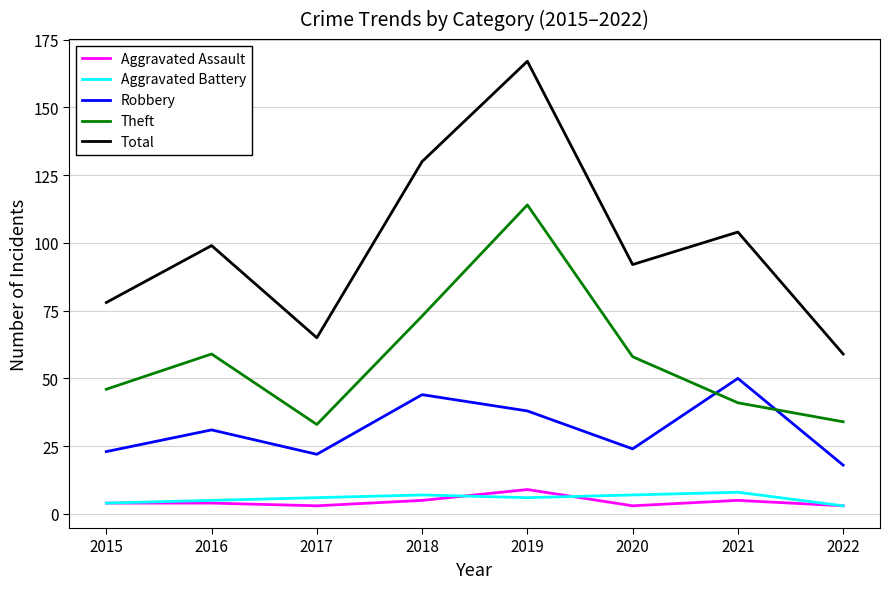

Where is the first local maximum for Total?

2016